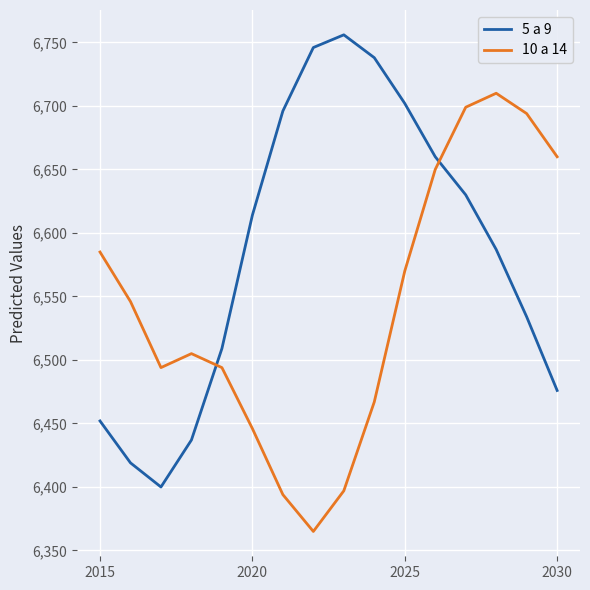

True or false: 10 a 14 and 5 a 9 intersect in this chart.

True